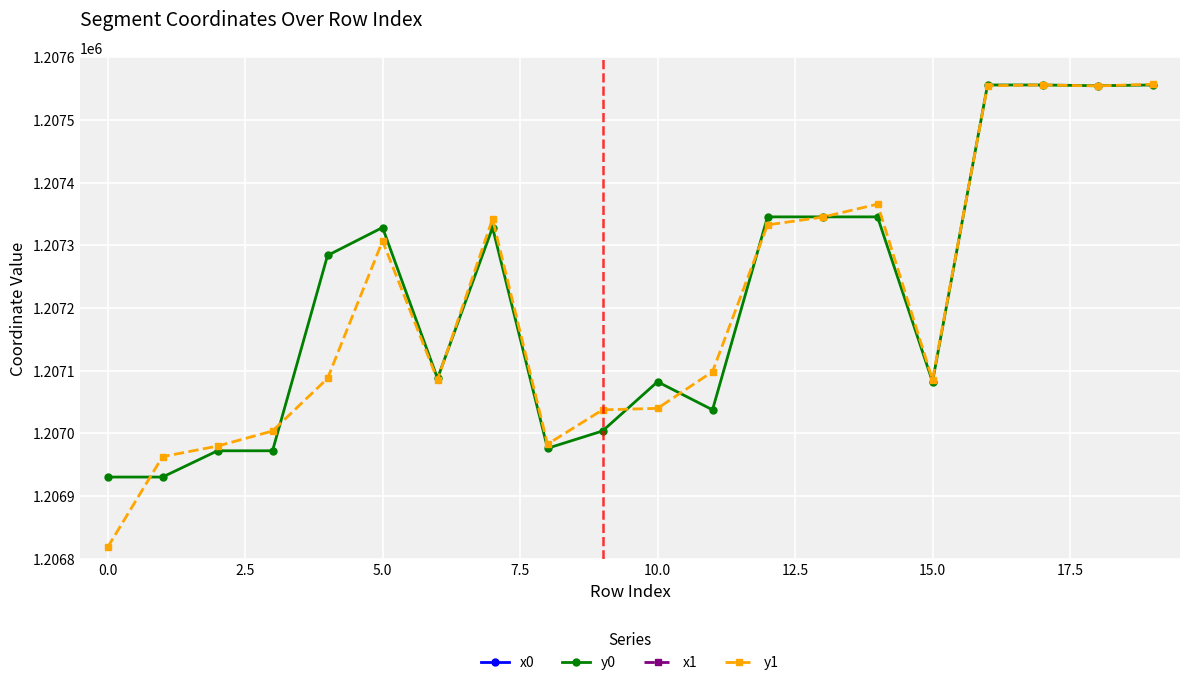

What is the average value of the y1 series?

1207204.9